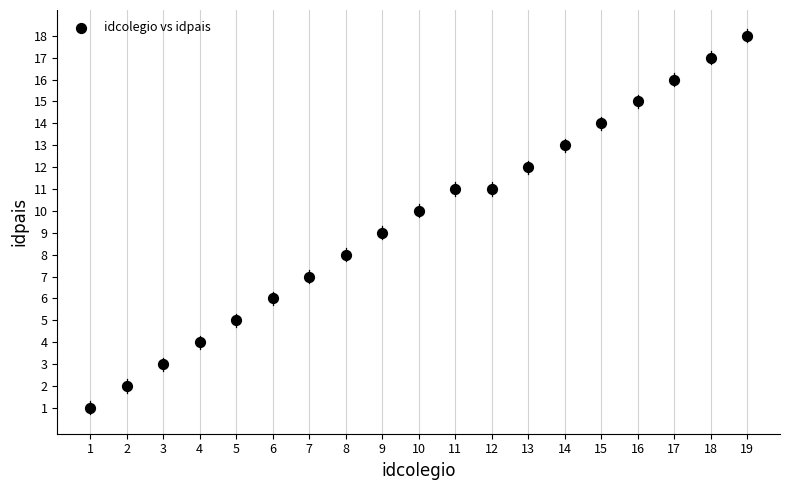

What is the range of X values (max minus min)?

18